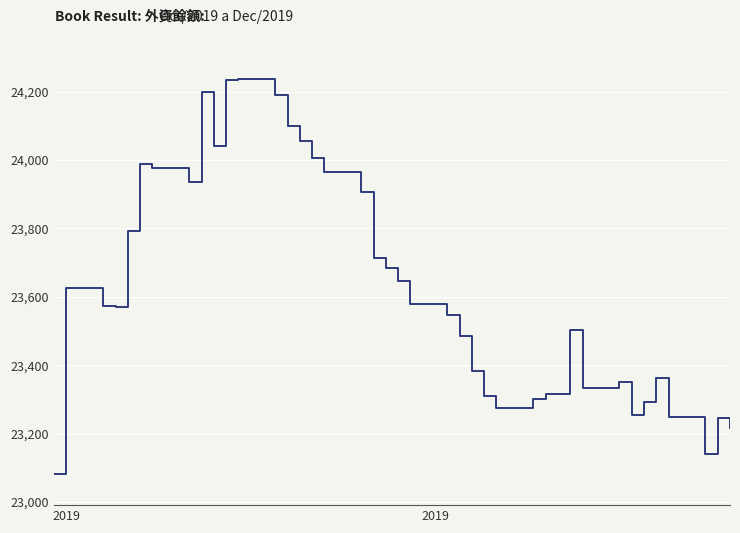

How many lines are shown in the chart?

1